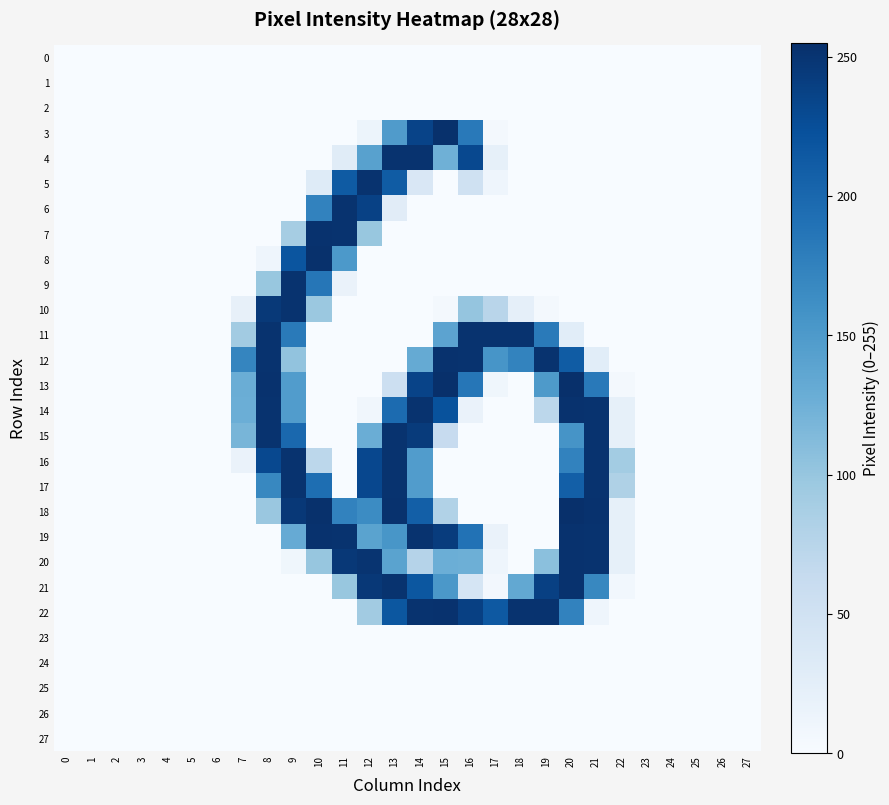

Reading right to left, list all the values displayed in this chart.

0: 27=0	26=0	25=0	24=0	23=0	22=0	21=0	20=0	19=0	18=0	17=0	16=0	15=0	14=0	13=0	12=0	11=0	10=0	9=0	8=0	7=0	6=0	5=0	4=0	3=0	2=0	1=0	0=0
1: 27=0	26=0	25=0	24=0	23=0	22=0	21=0	20=0	19=0	18=0	17=0	16=0	15=0	14=0	13=0	12=0	11=0	10=0	9=0	8=0	7=0	6=0	5=0	4=0	3=0	2=0	1=0	0=0
2: 27=0	26=0	25=0	24=0	23=0	22=0	21=0	20=0	19=0	18=0	17=0	16=0	15=0	14=0	13=0	12=0	11=0	10=0	9=0	8=0	7=0	6=0	5=0	4=0	3=0	2=0	1=0	0=0
3: 27=0	26=0	25=0	24=0	23=0	22=0	21=0	20=0	19=0	18=0	17=4	16=183	15=254	14=236	13=148	12=13	11=0	10=0	9=0	8=0	7=0	6=0	5=0	4=0	3=0	2=0	1=0	0=0
4: 27=0	26=0	25=0	24=0	23=0	22=0	21=0	20=0	19=0	18=0	17=21	16=231	15=125	14=252	13=252	12=142	11=29	10=0	9=0	8=0	7=0	6=0	5=0	4=0	3=0	2=0	1=0	0=0
5: 27=0	26=0	25=0	24=0	23=0	22=0	21=0	20=0	19=0	18=0	17=11	16=51	15=0	14=38	13=212	12=252	11=213	10=31	9=0	8=0	7=0	6=0	5=0	4=0	3=0	2=0	1=0	0=0
6: 27=0	26=0	25=0	24=0	23=0	22=0	21=0	20=0	19=0	18=0	17=0	16=0	15=0	14=0	13=28	12=238	11=252	10=174	9=0	8=0	7=0	6=0	5=0	4=0	3=0	2=0	1=0	0=0
7: 27=0	26=0	25=0	24=0	23=0	22=0	21=0	20=0	19=0	18=0	17=0	16=0	15=0	14=0	13=0	12=99	11=252	10=253	9=89	8=0	7=0	6=0	5=0	4=0	3=0	2=0	1=0	0=0
8: 27=0	26=0	25=0	24=0	23=0	22=0	21=0	20=0	19=0	18=0	17=0	16=0	15=0	14=0	13=0	12=0	11=151	10=254	9=219	8=11	7=0	6=0	5=0	4=0	3=0	2=0	1=0	0=0
9: 27=0	26=0	25=0	24=0	23=0	22=0	21=0	20=0	19=0	18=0	17=0	16=0	15=0	14=0	13=0	12=0	11=16	10=186	9=252	8=99	7=0	6=0	5=0	4=0	3=0	2=0	1=0	0=0
10: 27=0	26=0	25=0	24=0	23=0	22=0	21=0	20=0	19=4	18=22	17=74	16=101	15=4	14=0	13=0	12=0	11=0	10=97	9=252	8=246	7=20	6=0	5=0	4=0	3=0	2=0	1=0	0=0
11: 27=0	26=0	25=0	24=0	23=0	22=0	21=0	20=27	19=182	18=252	17=252	16=252	15=139	14=0	13=0	12=0	11=0	10=0	9=182	8=252	7=92	6=0	5=0	4=0	3=0	2=0	1=0	0=0
12: 27=0	26=0	25=0	24=0	23=0	22=0	21=27	20=212	19=252	18=173	17=155	16=252	15=253	14=132	13=0	12=0	11=0	10=0	9=103	8=252	7=171	6=0	5=0	4=0	3=0	2=0	1=0	0=0
13: 27=0	26=0	25=0	24=0	23=0	22=4	21=183	20=255	19=150	18=0	17=9	16=186	15=255	14=236	13=55	12=0	11=0	10=0	9=147	8=253	7=128	6=0	5=0	4=0	3=0	2=0	1=0	0=0
14: 27=0	26=0	25=0	24=0	23=0	22=21	21=252	20=253	19=71	18=0	17=0	16=16	15=222	14=252	13=197	12=8	11=0	10=0	9=147	8=252	7=127	6=0	5=0	4=0	3=0	2=0	1=0	0=0
15: 27=0	26=0	25=0	24=0	23=0	22=21	21=252	20=156	19=0	18=0	17=0	16=0	15=62	14=244	13=252	12=128	11=0	10=0	9=200	8=252	7=119	6=0	5=0	4=0	3=0	2=0	1=0	0=0
16: 27=0	26=0	25=0	24=0	23=0	22=91	21=252	20=174	19=0	18=0	17=0	16=0	15=0	14=147	13=252	12=232	11=0	10=71	9=252	8=231	7=16	6=0	5=0	4=0	3=0	2=0	1=0	0=0
17: 27=0	26=0	25=0	24=0	23=0	22=82	21=252	20=209	19=0	18=0	17=0	16=0	15=0	14=147	13=252	12=232	11=0	10=194	9=252	8=169	7=0	6=0	5=0	4=0	3=0	2=0	1=0	0=0
18: 27=0	26=0	25=0	24=0	23=0	22=21	21=253	20=255	19=0	18=0	17=0	16=0	15=80	14=209	13=253	12=165	11=174	10=254	9=247	8=98	7=0	6=0	5=0	4=0	3=0	2=0	1=0	0=0
19: 27=0	26=0	25=0	24=0	23=0	22=21	21=252	20=253	19=0	18=0	17=16	16=190	15=243	14=252	13=154	12=140	11=252	10=253	9=131	8=0	7=0	6=0	5=0	4=0	3=0	2=0	1=0	0=0
20: 27=0	26=0	25=0	24=0	23=0	22=21	21=252	20=253	19=107	18=0	17=11	16=126	15=127	14=77	13=140	12=251	11=247	10=100	9=9	8=0	7=0	6=0	5=0	4=0	3=0	2=0	1=0	0=0
21: 27=0	26=0	25=0	24=0	23=0	22=7	21=169	20=253	19=239	18=134	17=6	16=43	15=152	14=217	13=252	12=247	11=99	10=0	9=0	8=0	7=0	6=0	5=0	4=0	3=0	2=0	1=0	0=0
22: 27=0	26=0	25=0	24=0	23=0	22=0	21=11	20=174	19=252	18=252	17=215	16=239	15=253	14=252	13=217	12=92	11=0	10=0	9=0	8=0	7=0	6=0	5=0	4=0	3=0	2=0	1=0	0=0
23: 27=0	26=0	25=0	24=0	23=0	22=0	21=0	20=0	19=0	18=0	17=0	16=0	15=0	14=0	13=0	12=0	11=0	10=0	9=0	8=0	7=0	6=0	5=0	4=0	3=0	2=0	1=0	0=0
24: 27=0	26=0	25=0	24=0	23=0	22=0	21=0	20=0	19=0	18=0	17=0	16=0	15=0	14=0	13=0	12=0	11=0	10=0	9=0	8=0	7=0	6=0	5=0	4=0	3=0	2=0	1=0	0=0
25: 27=0	26=0	25=0	24=0	23=0	22=0	21=0	20=0	19=0	18=0	17=0	16=0	15=0	14=0	13=0	12=0	11=0	10=0	9=0	8=0	7=0	6=0	5=0	4=0	3=0	2=0	1=0	0=0
26: 27=0	26=0	25=0	24=0	23=0	22=0	21=0	20=0	19=0	18=0	17=0	16=0	15=0	14=0	13=0	12=0	11=0	10=0	9=0	8=0	7=0	6=0	5=0	4=0	3=0	2=0	1=0	0=0
27: 27=0	26=0	25=0	24=0	23=0	22=0	21=0	20=0	19=0	18=0	17=0	16=0	15=0	14=0	13=0	12=0	11=0	10=0	9=0	8=0	7=0	6=0	5=0	4=0	3=0	2=0	1=0	0=0